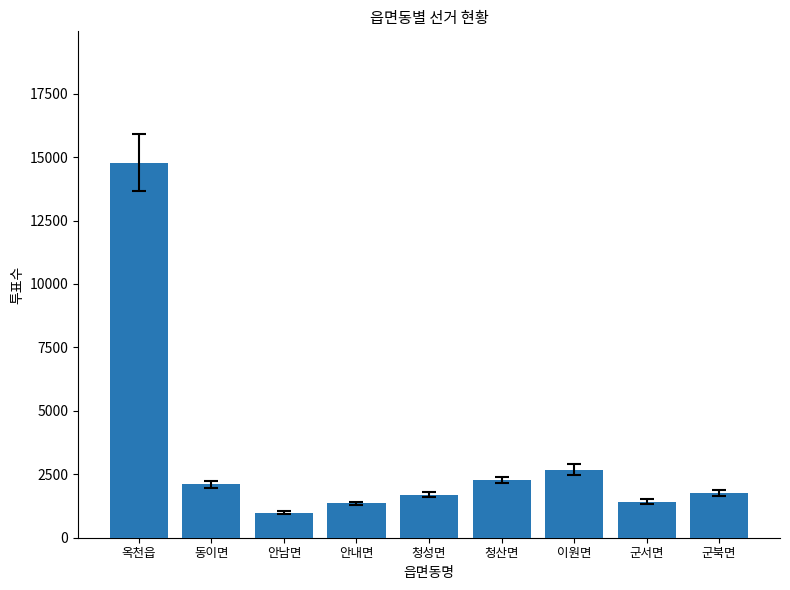

Which label corresponds to the largest value in the chart?

옥천읍